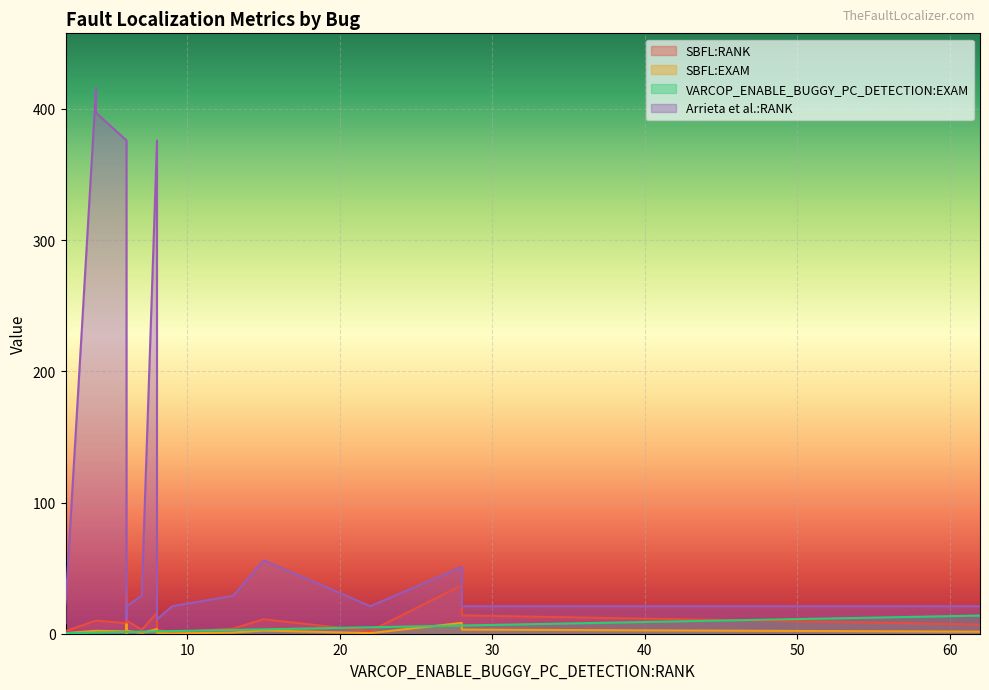

What are all the series names shown in the legend?

SBFL:RANK, SBFL:EXAM, VARCOP_ENABLE_BUGGY_PC_DETECTION:EXAM, Arrieta et al.:RANK